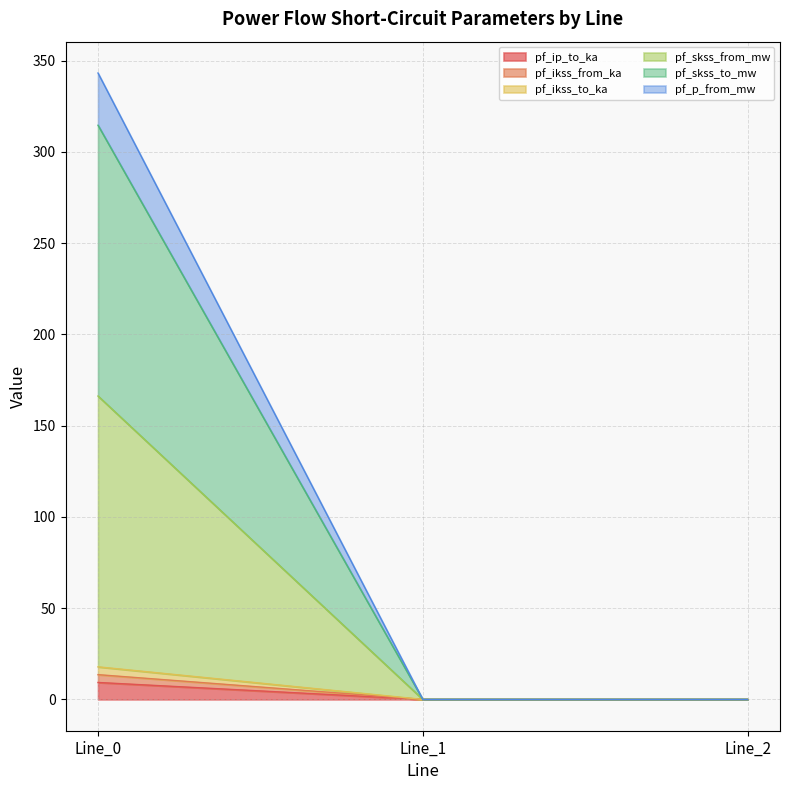

Between Line_2 and Line_0, which is larger?

Line_0